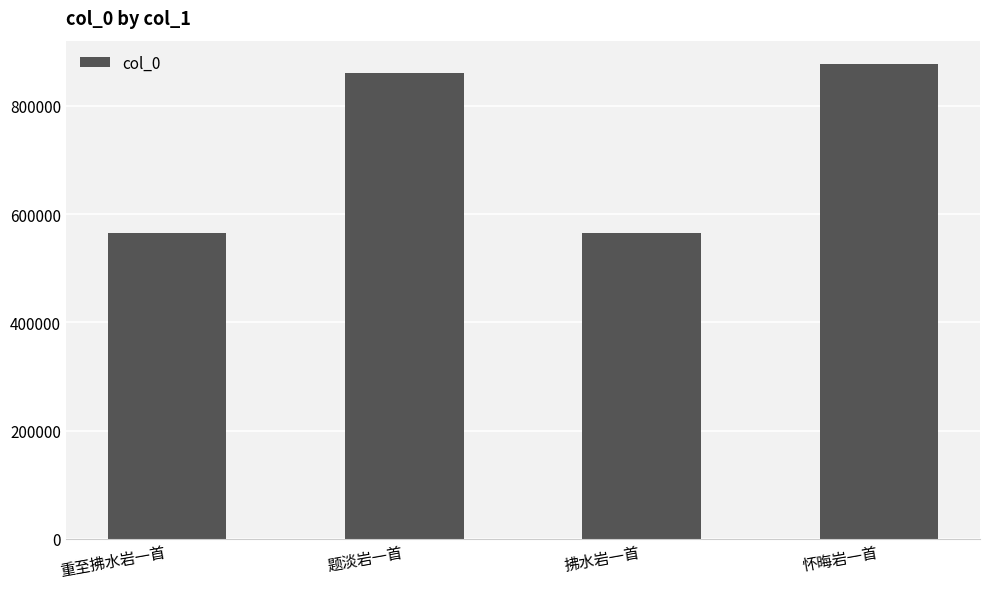

What is the greatest value displayed?

876787